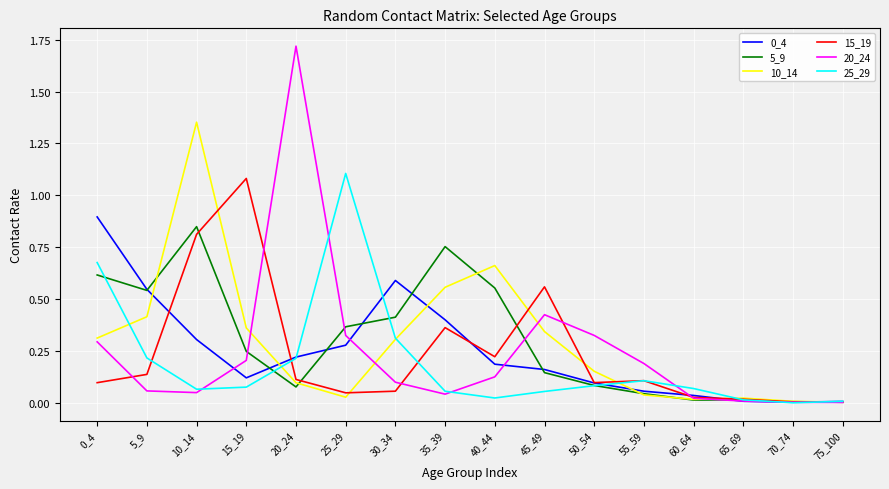

Which category has the highest value across all series?

20_24